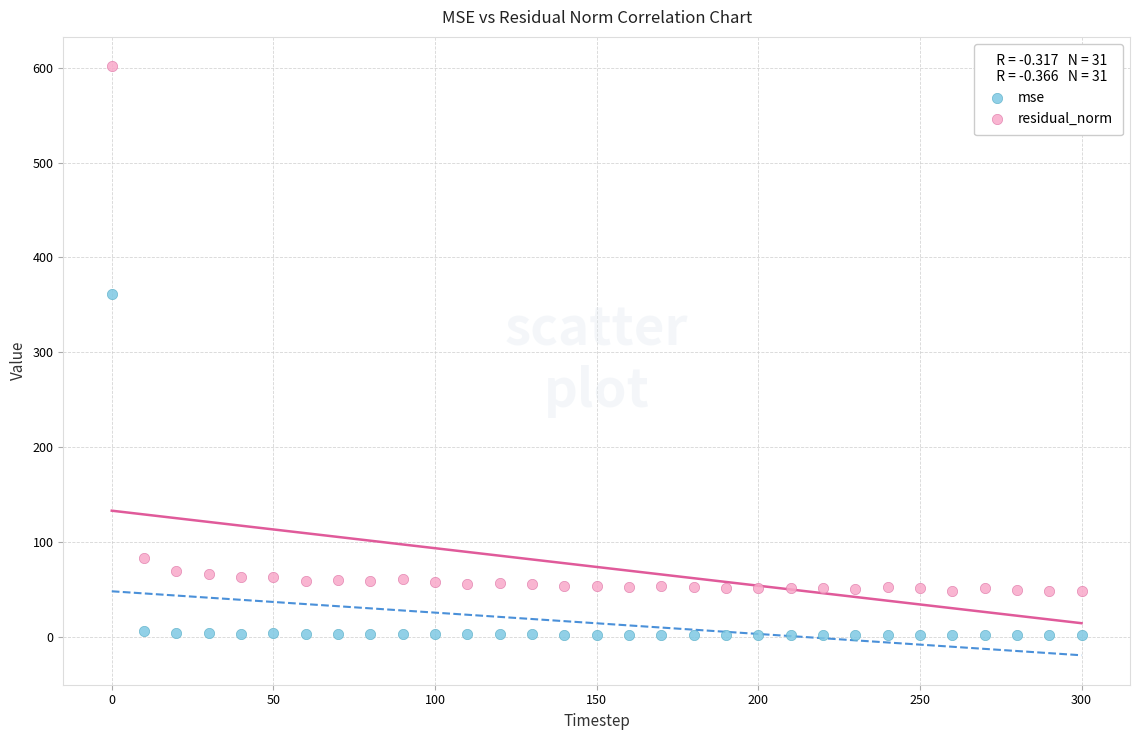

Which series has the widest spread of Y values?

residual_norm